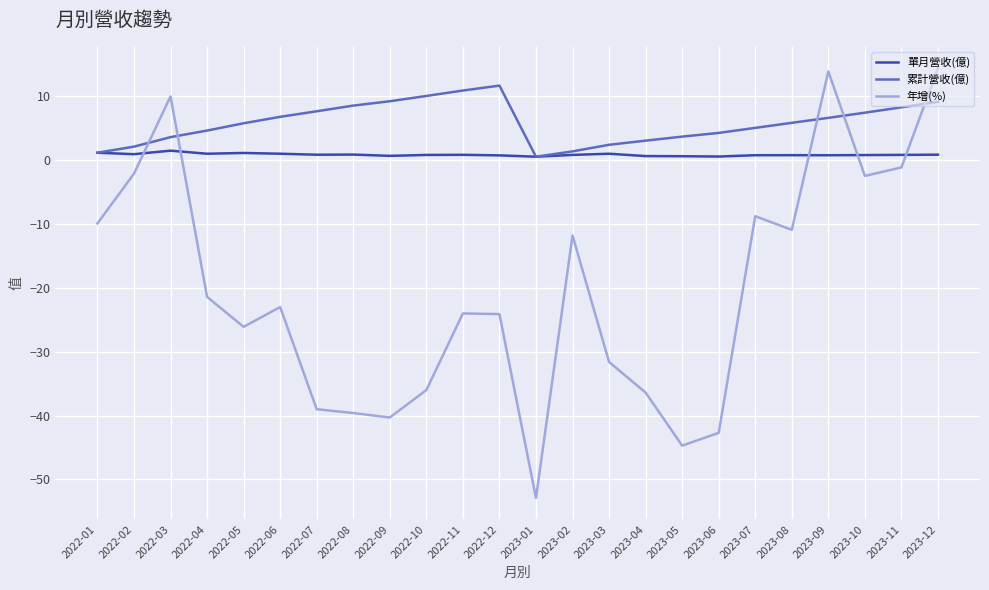

What is the greatest value displayed?

14.4